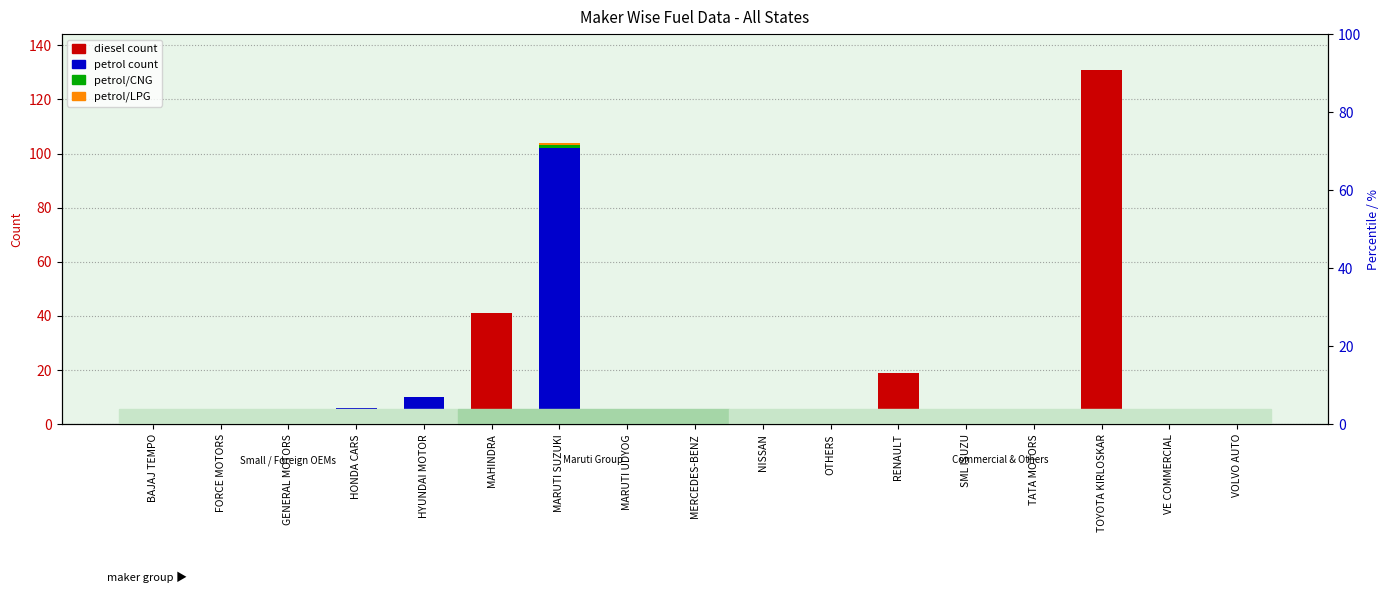

What position from the left is GENERAL MOTORS?

3